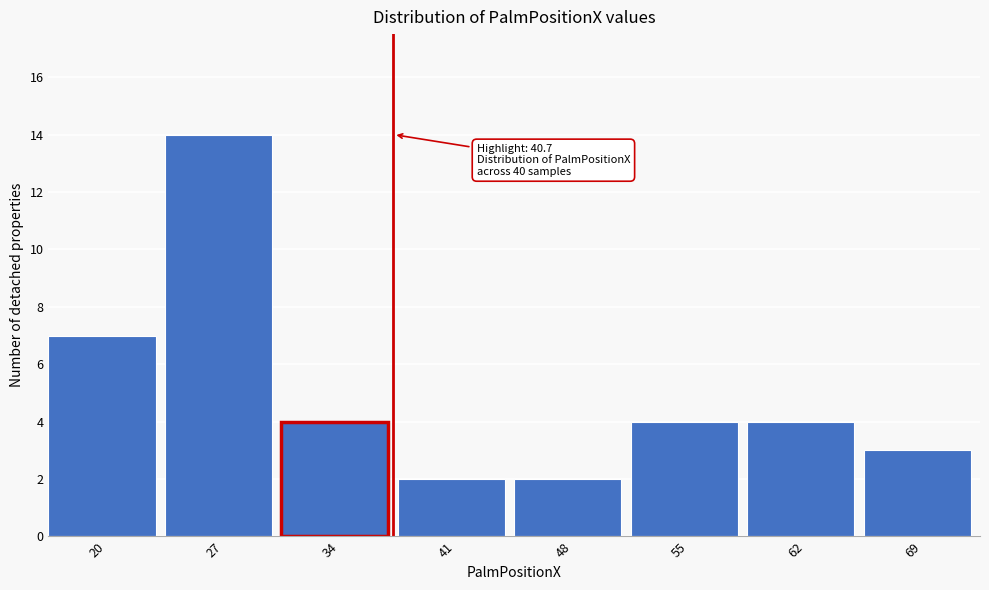

Reading right to left, transcribe all the data shown in this chart.

69=3	62=4	55=4	48=2	41=2	34=4	27=14	20=7